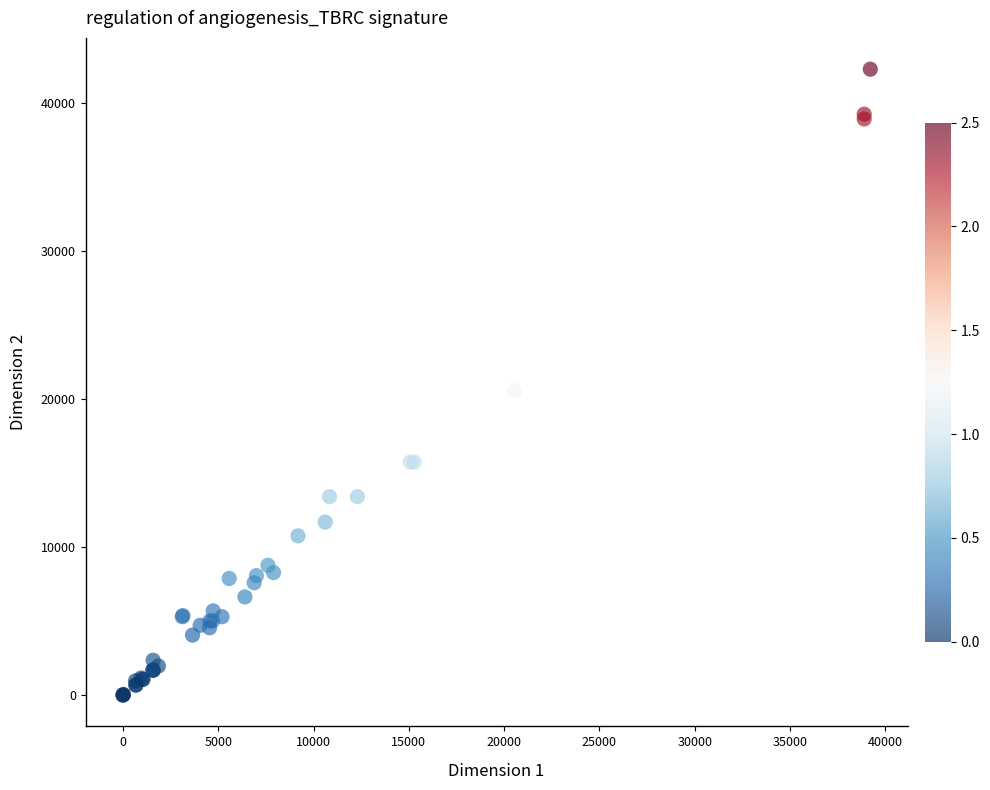

What Y value in the scatter plot is closest to 21126?

20556.0